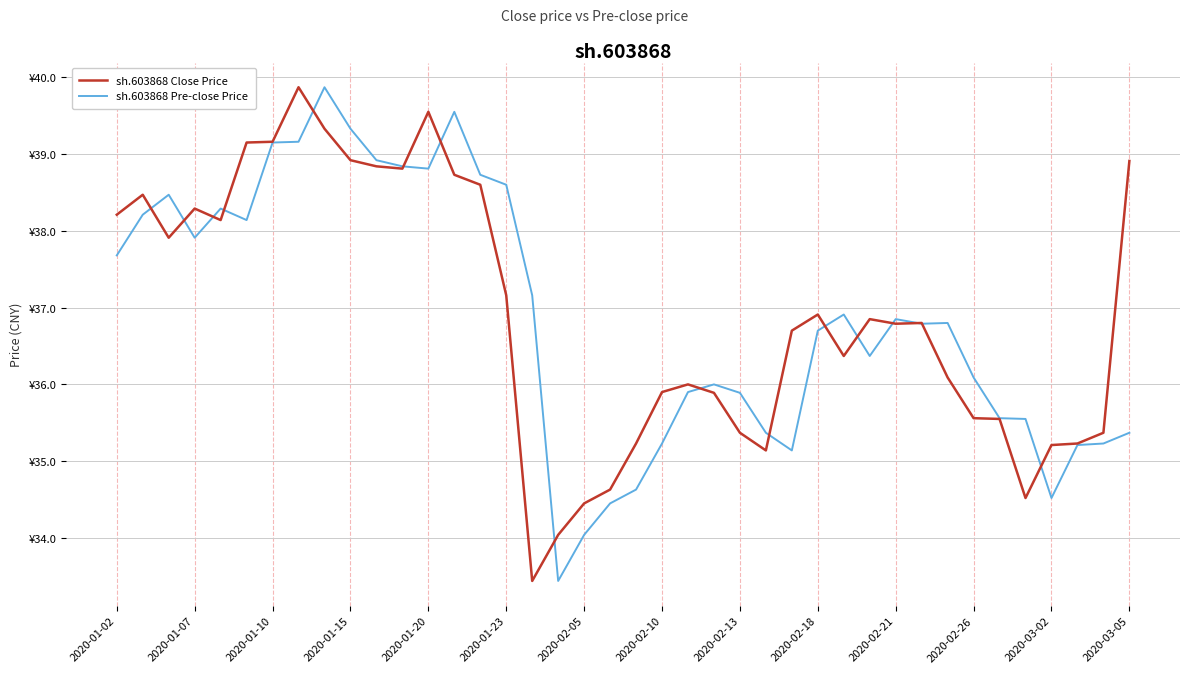

What are all the series names shown in the legend?

sh.603868 Close Price, sh.603868 Pre-close Price